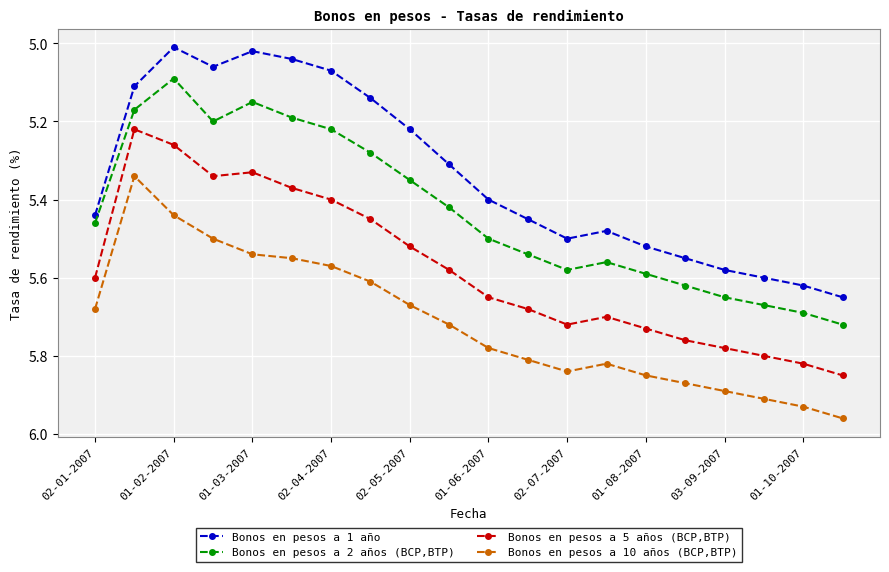

True or false: Bonos en pesos a 2 años (BCP,BTP) has more than 0 points higher than both neighbors.

True